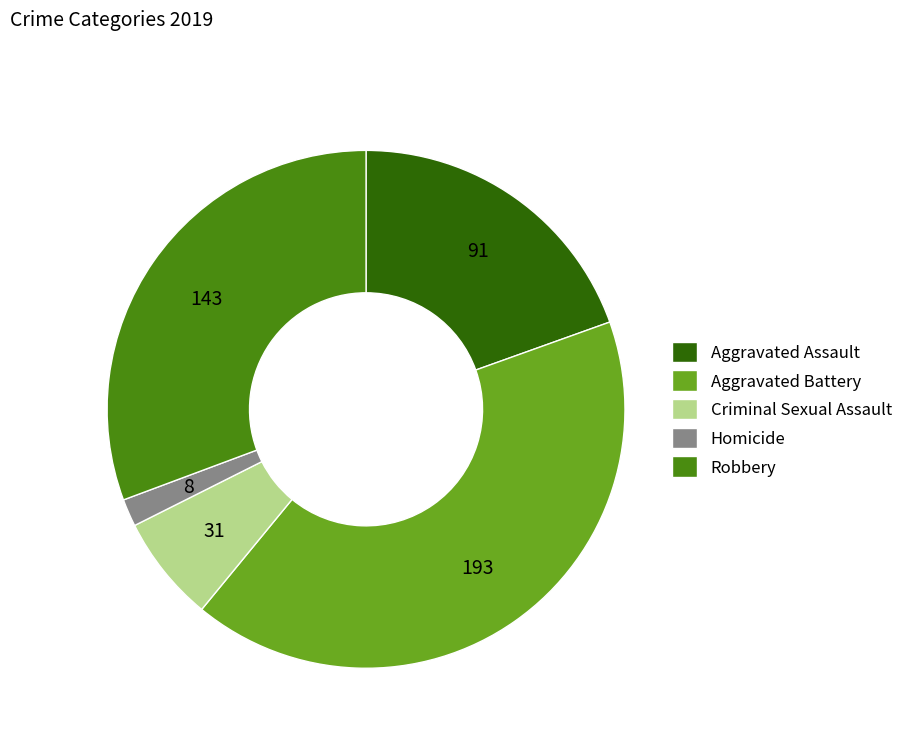

The Criminal Sexual Assault slice represents 7% of the pie. True or false?

True